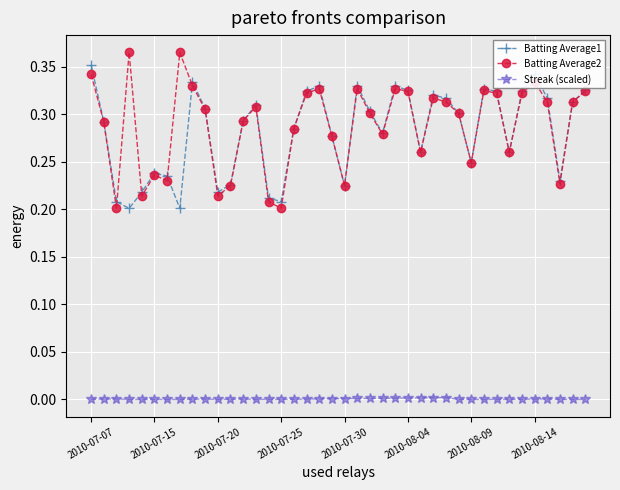

True or false: Batting Average2 has more than 0 interior local peaks.

True